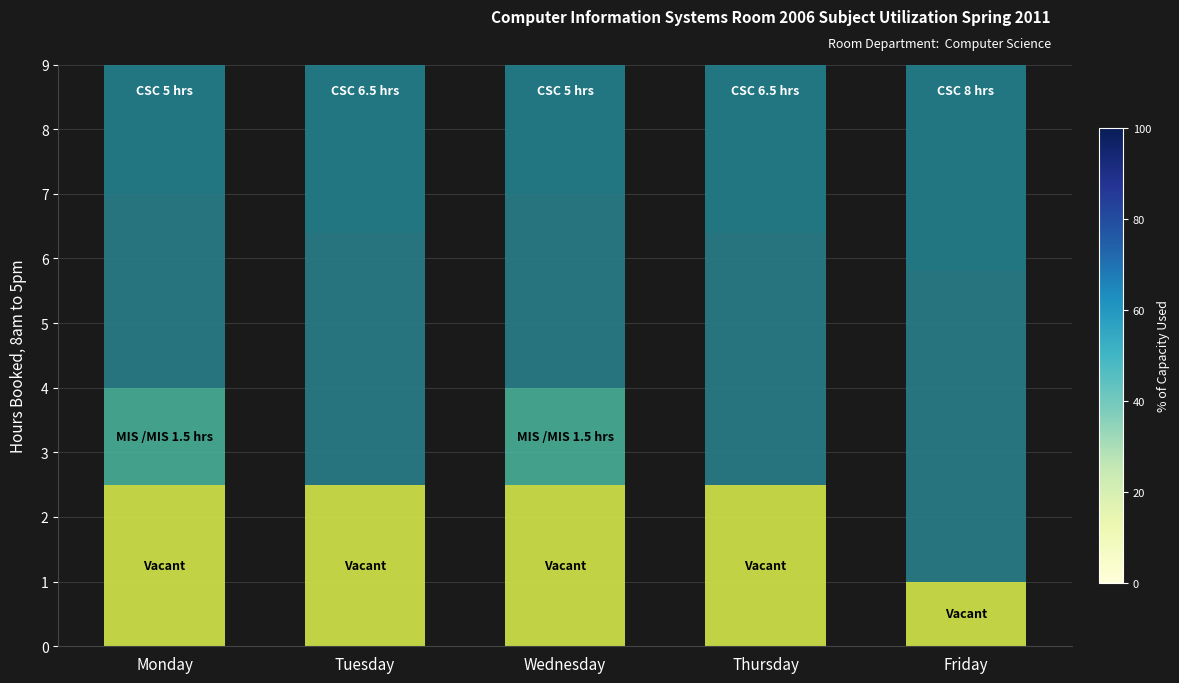

How many distinct data groups are displayed?

3